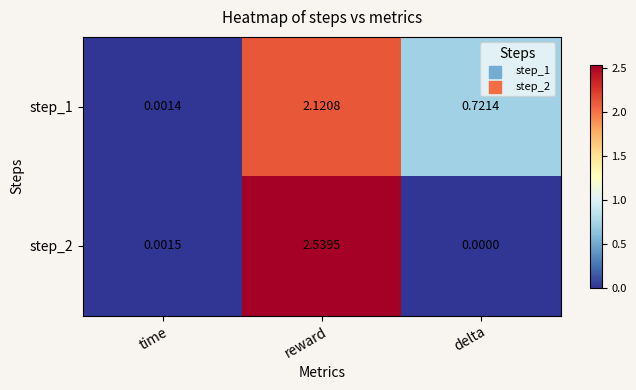

Which category has the highest value across all series?

reward